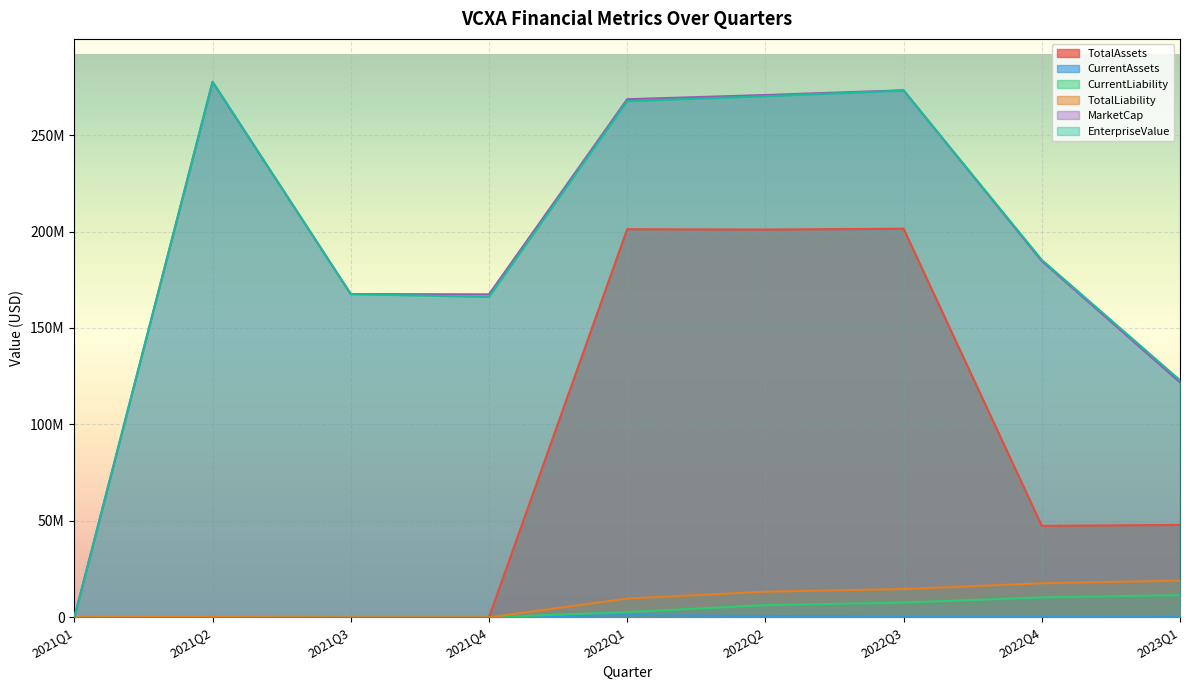

What is the total value across all series at 2021Q2?

555627670.2